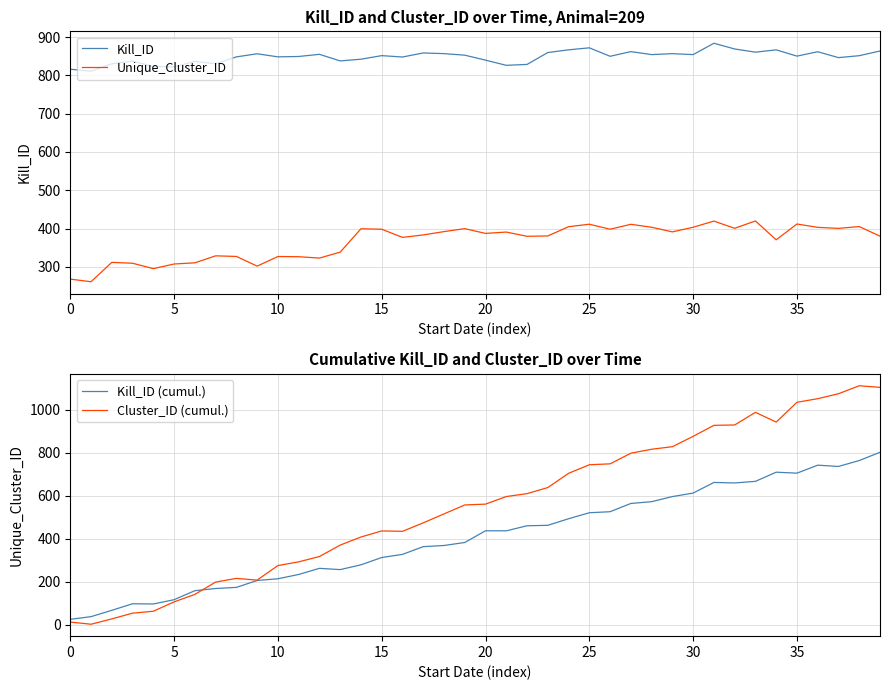

The Cluster_ID (cumul.) series shows 434.9 at 16. True or false?

True